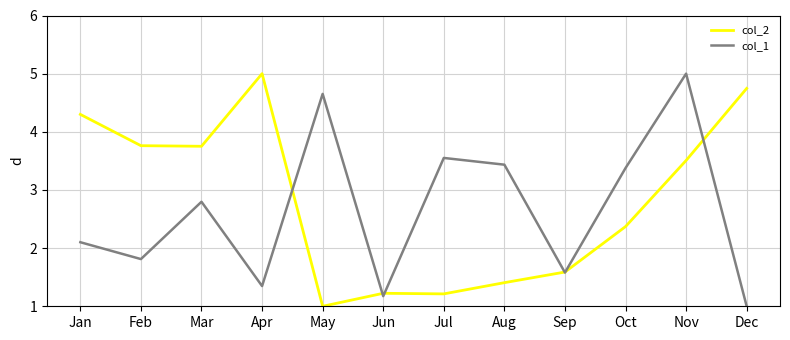

What is the difference between the maximum and minimum values in the col_2 series?

4.0